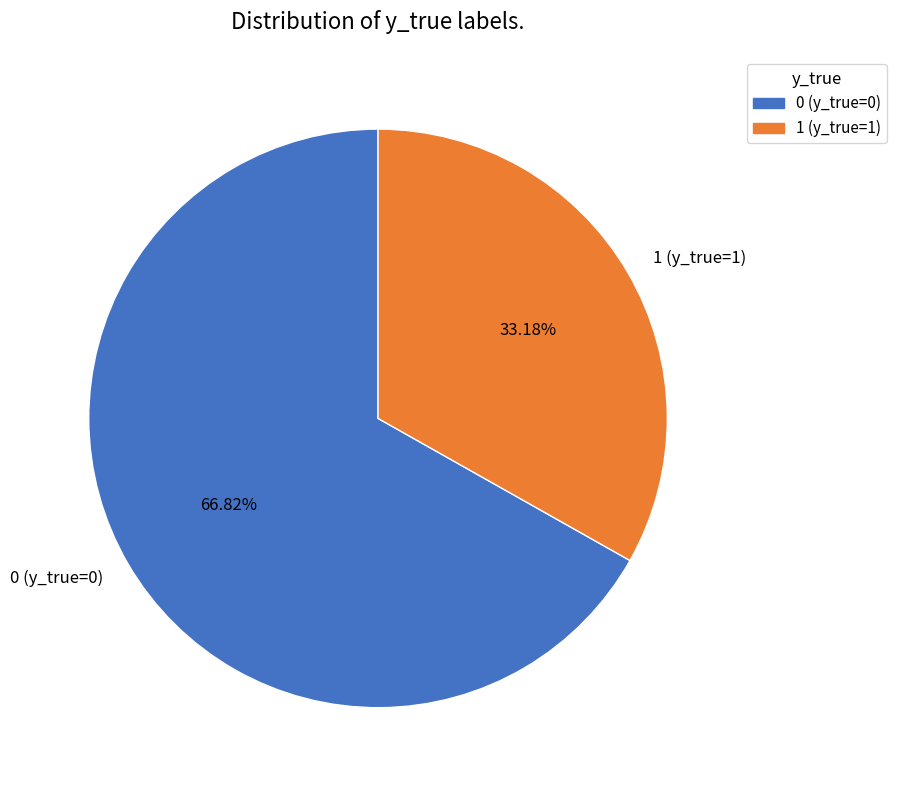

What percentage is NOT represented by 0 (y_true=0)?

33.2%